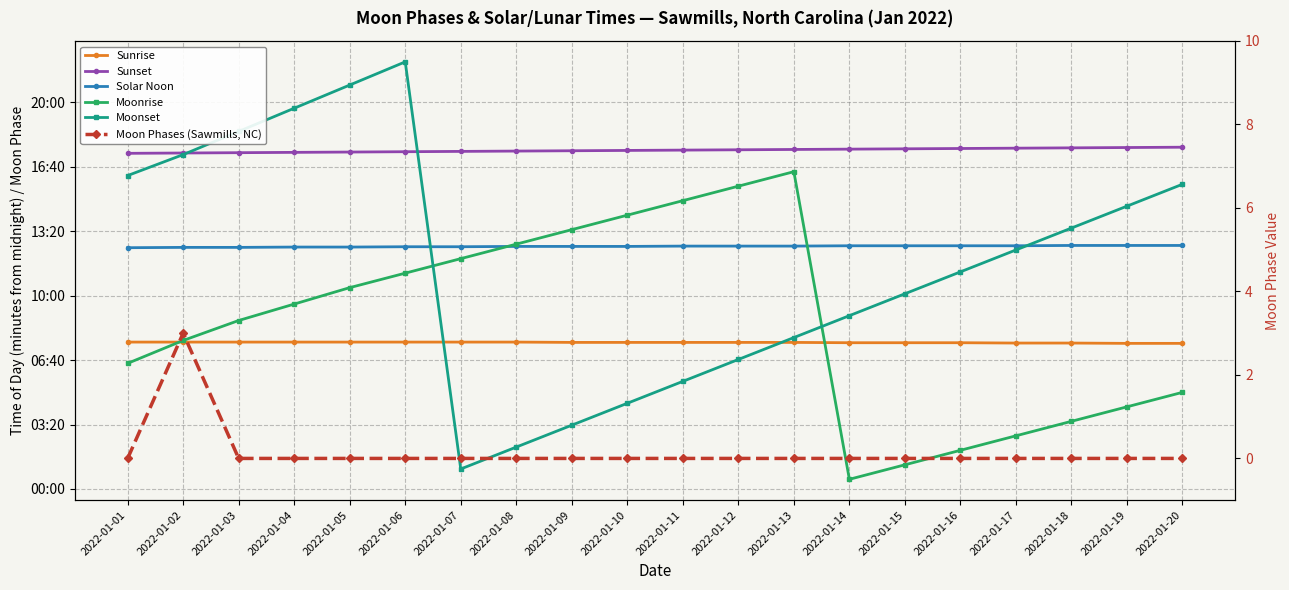

Where is Solar Noon nearest to the value 752?

2022-01-06